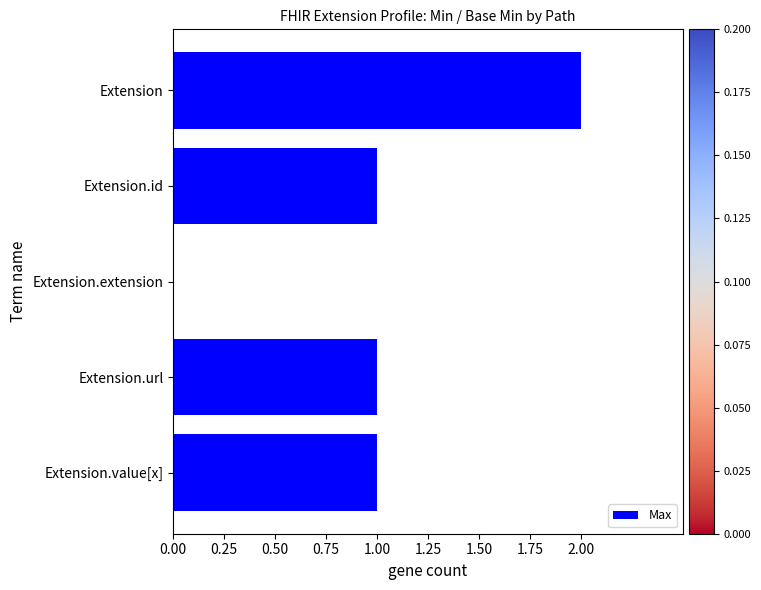

What is the average value?

1